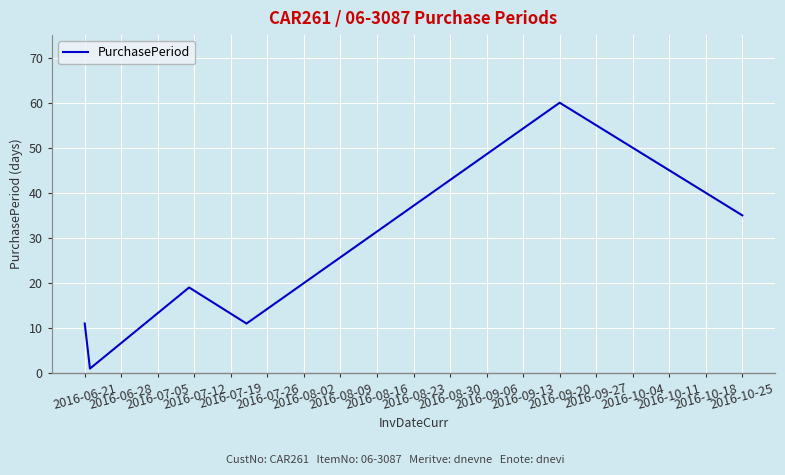

True or false: the data has more than 2 interior local peaks.

False